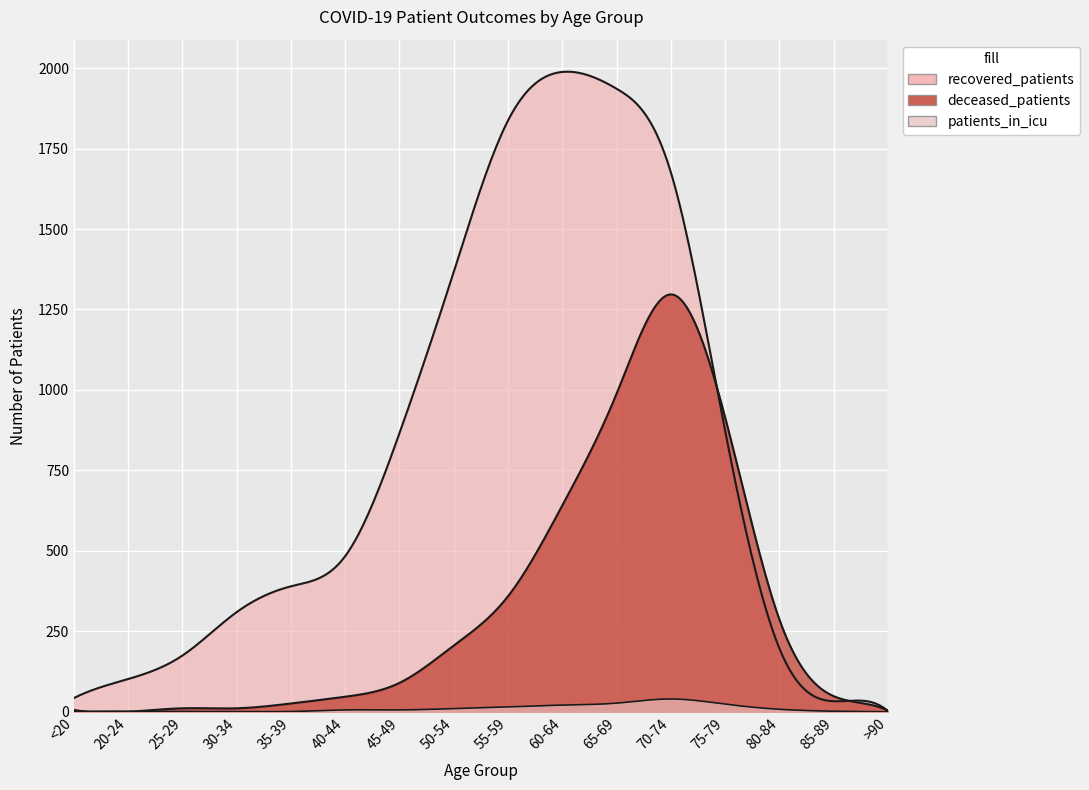

Reading left to right, what are all the values shown in this chart?

recovered_patients: 43	102	175	310	390	484	866	1367	1837	1988	1936	1677	875	198	33	3
deceased_patients: 6	0	11	11	26	47	90	206	359	641	988	1297	916	288	49	4
patients_in_icu: 1	2	1	1	1	6	6	10	15	21	27	40	24	8	2	0